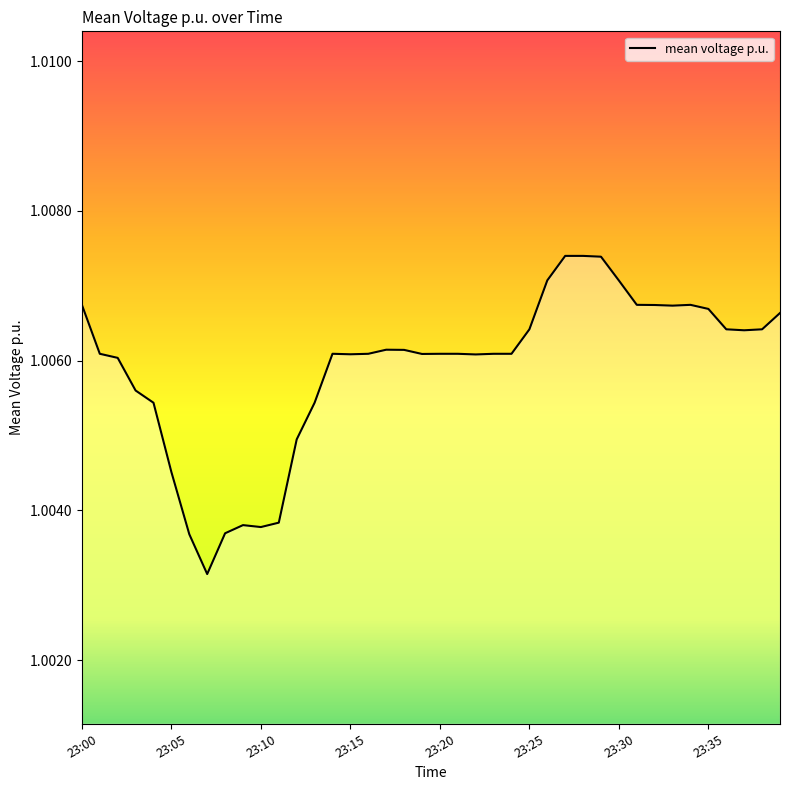

How many lines are shown in the chart?

1